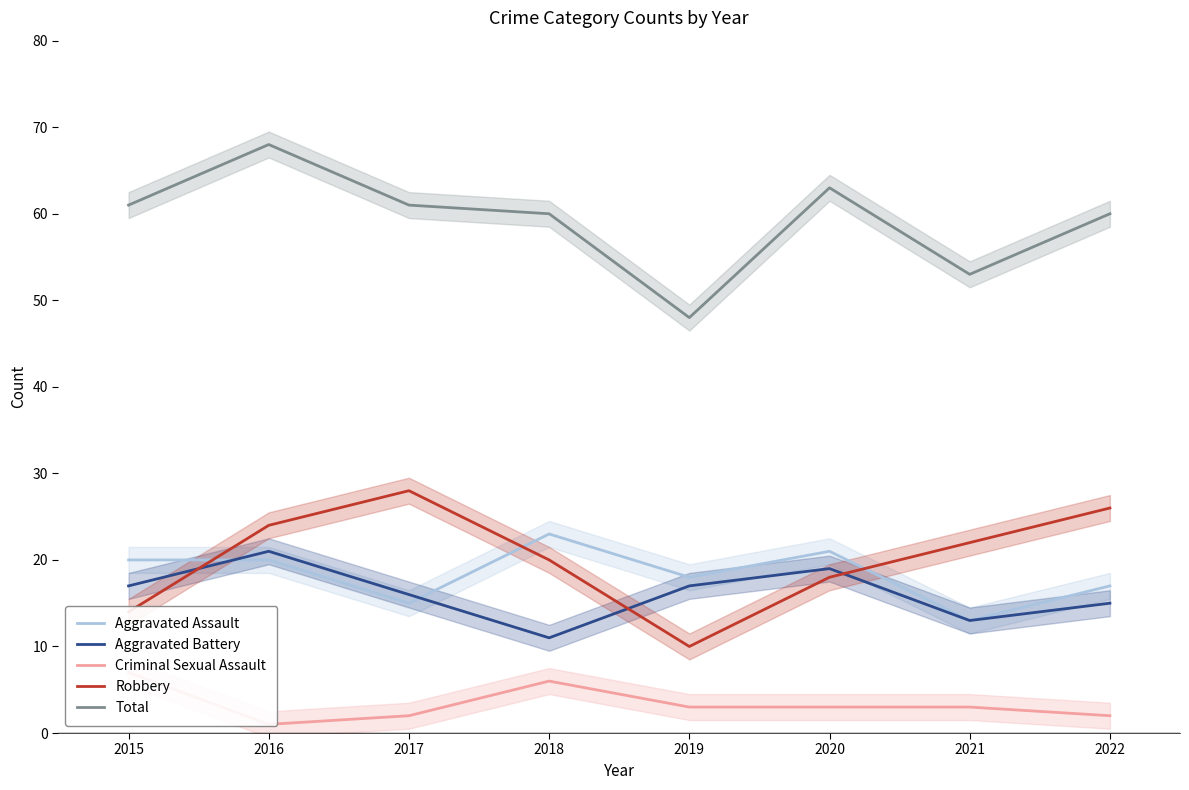

Between 2020 and 2019, which is larger?

2020